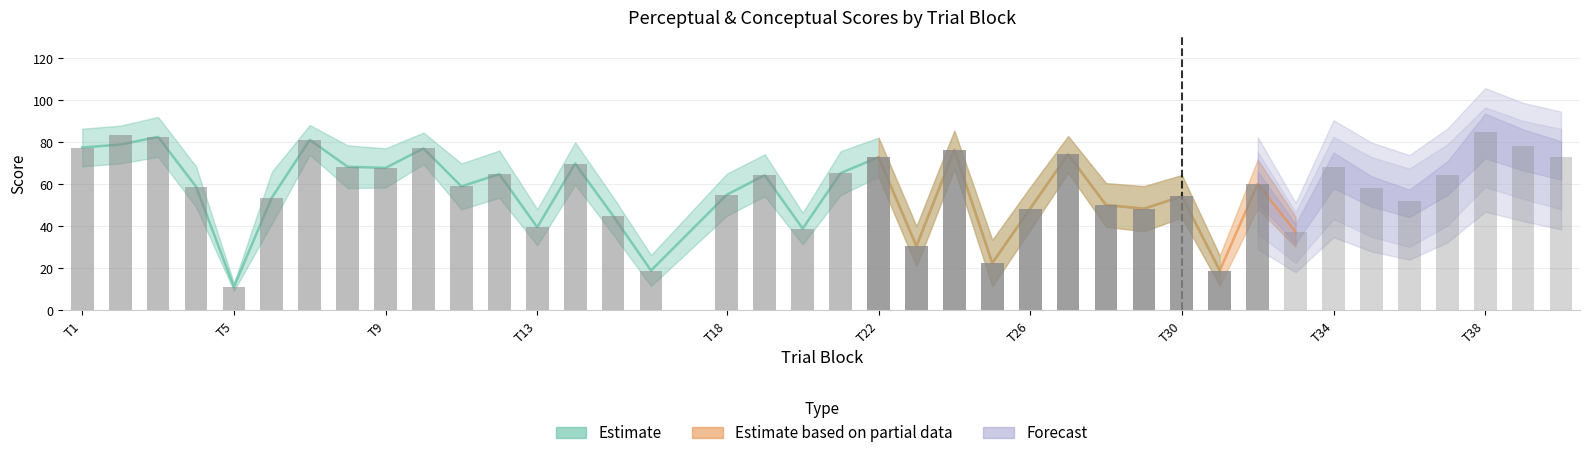

The conceptual_lower series shows 122.8 at 38. True or false?

False